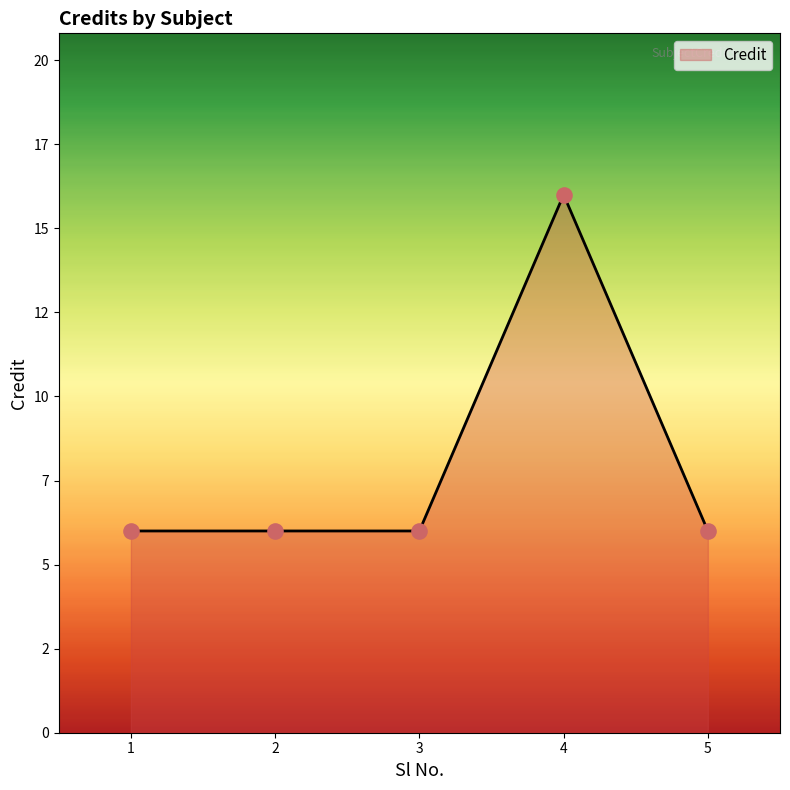

Approximately how many times larger is the value at 4 compared to 3?

2.7